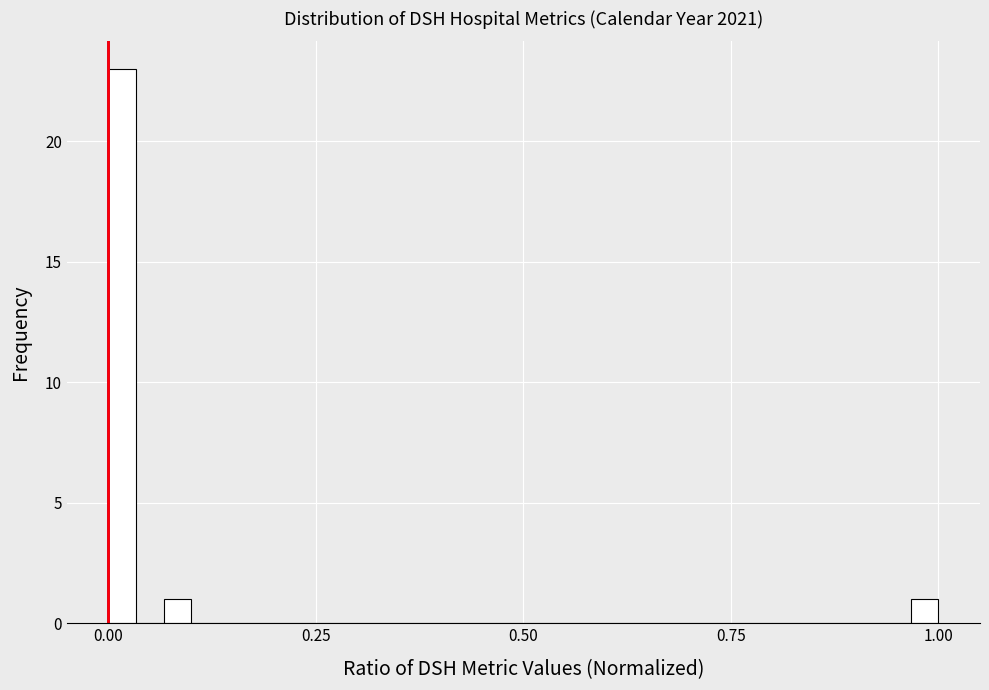

Read against the x-axis, roughly where is the centre of the tallest bar?

0.00